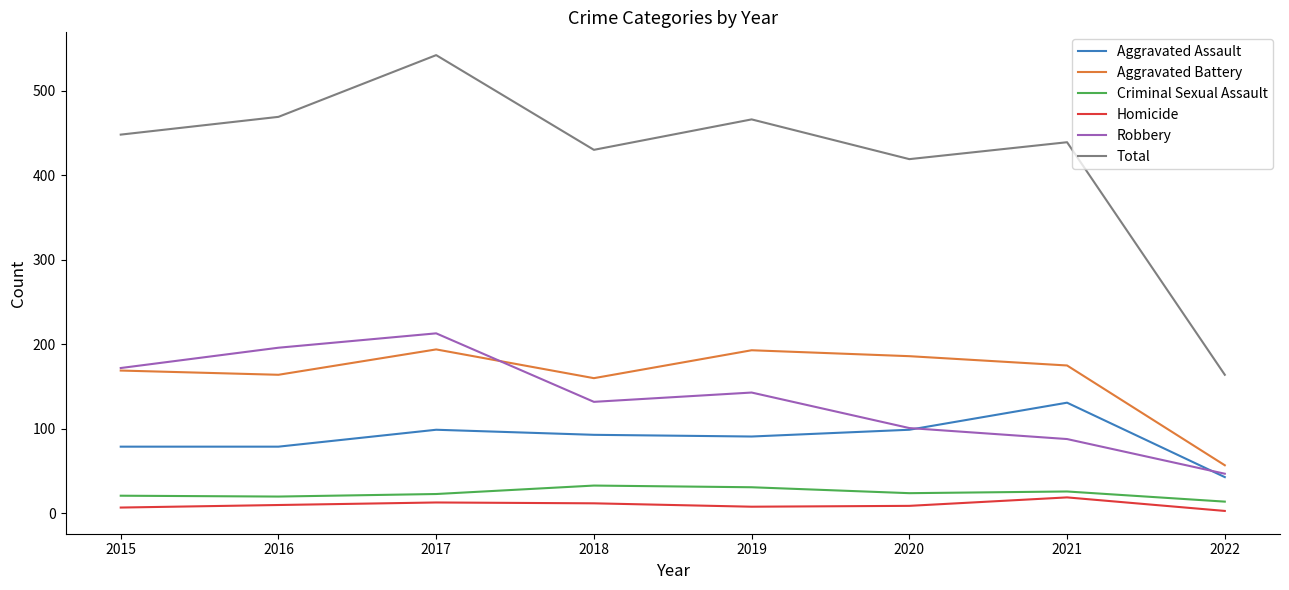

The Total series shows 164 at 2022. True or false?

True